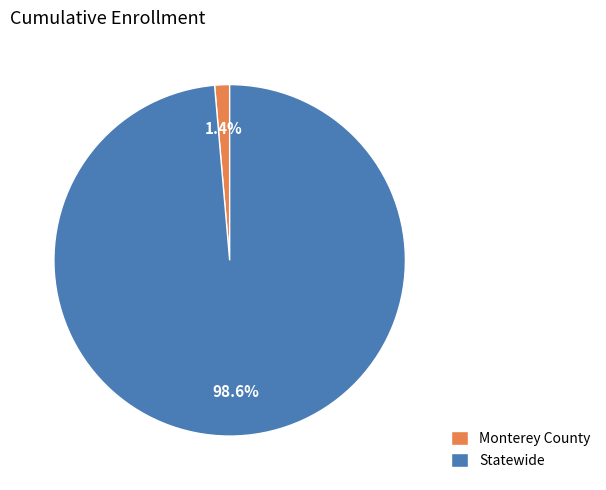

Rank the categories by value from highest to lowest.

Statewide, Monterey County